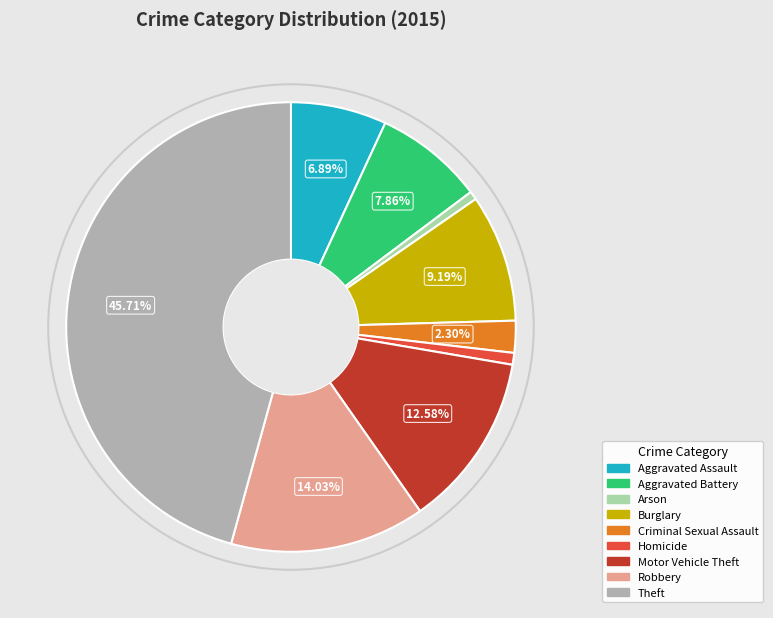

How much of the chart is everything except Aggravated Battery?

92.1%